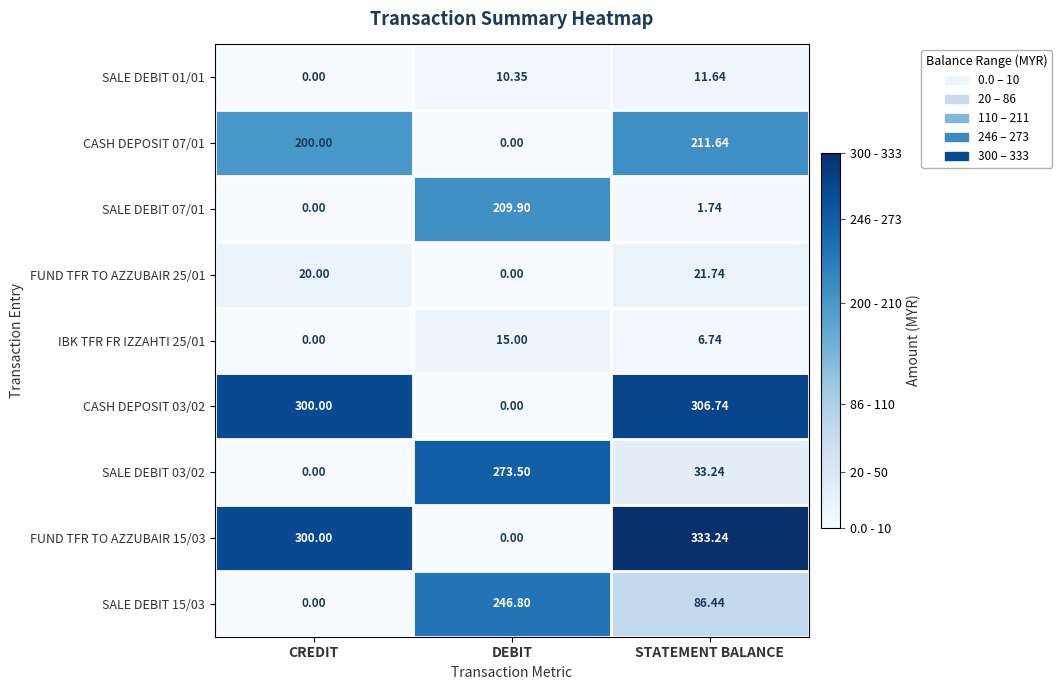

Where does the IBK TFR FR IZZAHTI 25/01 series first go above 6?

DEBIT